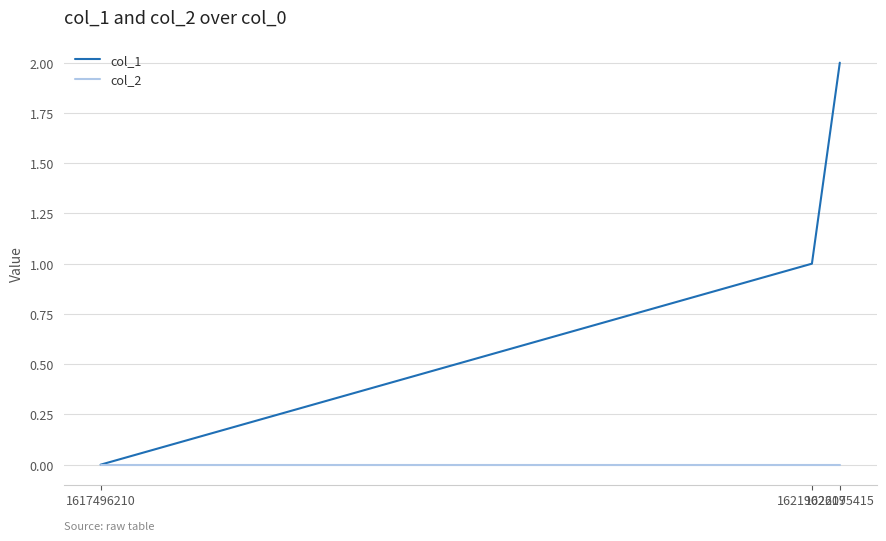

What is the maximum value shown in the chart?

2